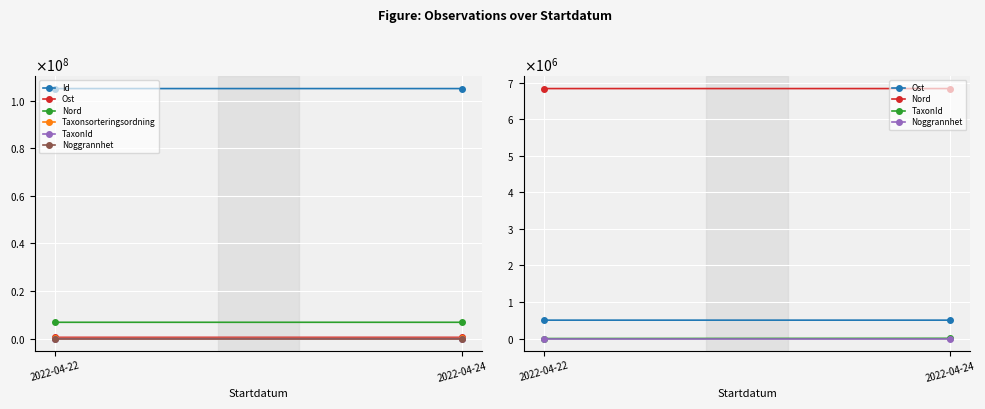

Is it true that Taxonsorteringsordning equals 77177.0 at 2022-04-22?

True